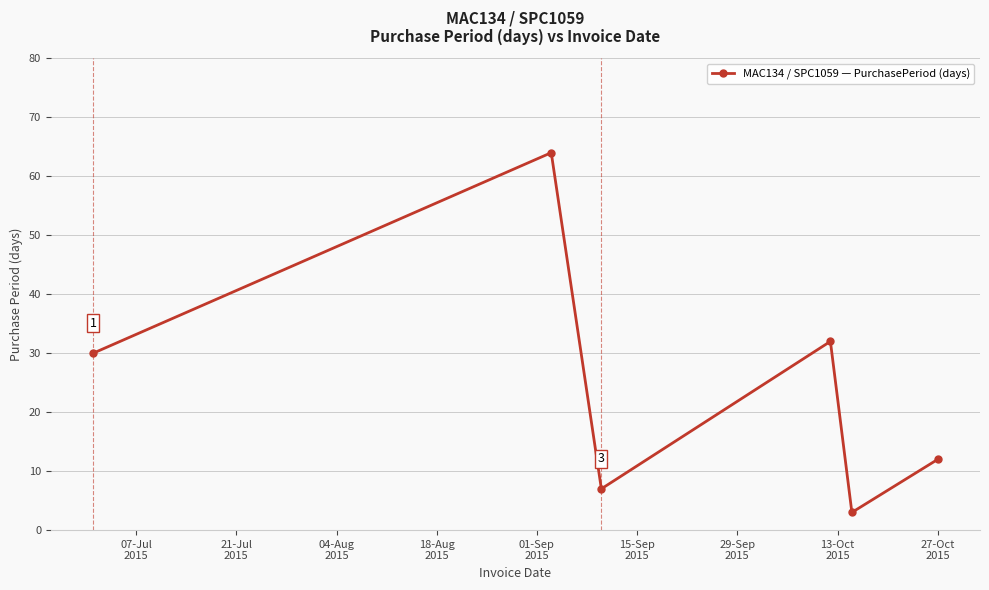

What is the value of the 5th point from the left?

3